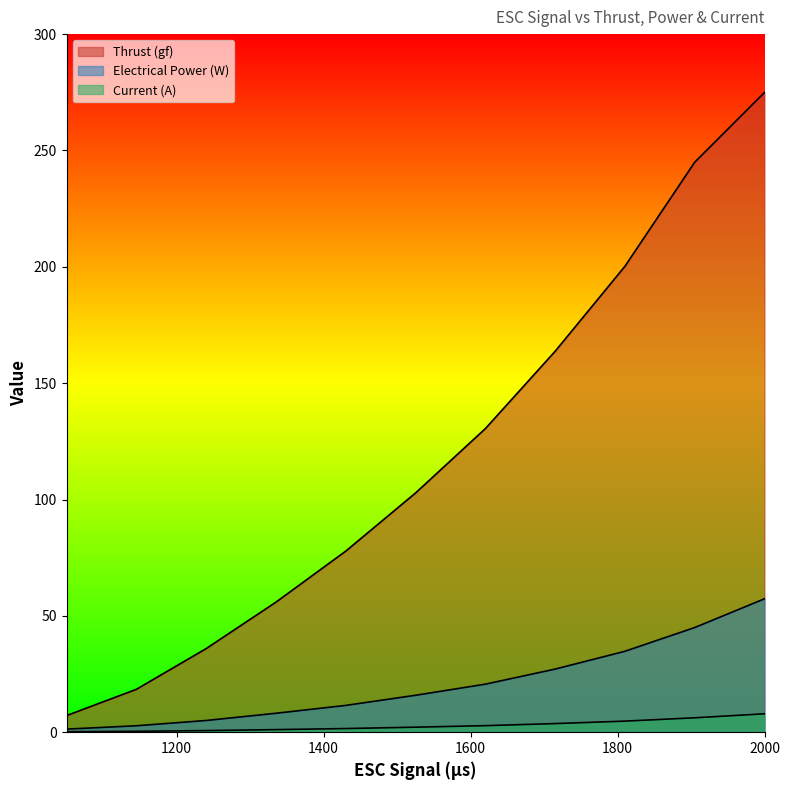

What is the difference between the Thrust (gf) values at 1145 and 1620?

112.0